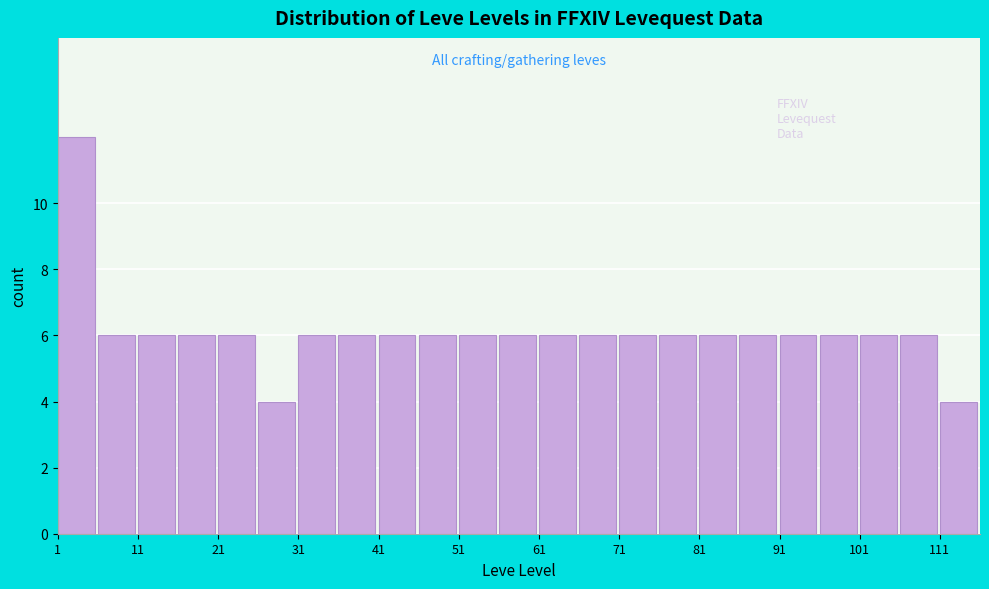

Reading left to right, list every bar in this chart as the range it spans on the x-axis followed by its height. The values are not printed on the chart, so give them approximately, as read against the axis.

1 to 6: 12
6 to 11: 6
11 to 16: 6
16 to 21: 6
21 to 26: 6
26 to 31: 4
31 to 36: 6
36 to 41: 6
41 to 46: 6
46 to 51: 6
51 to 56: 6
56 to 61: 6
61 to 66: 6
66 to 71: 6
71 to 76: 6
76 to 81: 6
81 to 86: 6
86 to 91: 6
91 to 96: 6
96 to 101: 6
101 to 106: 6
106 to 111: 6
111 to 116: 4